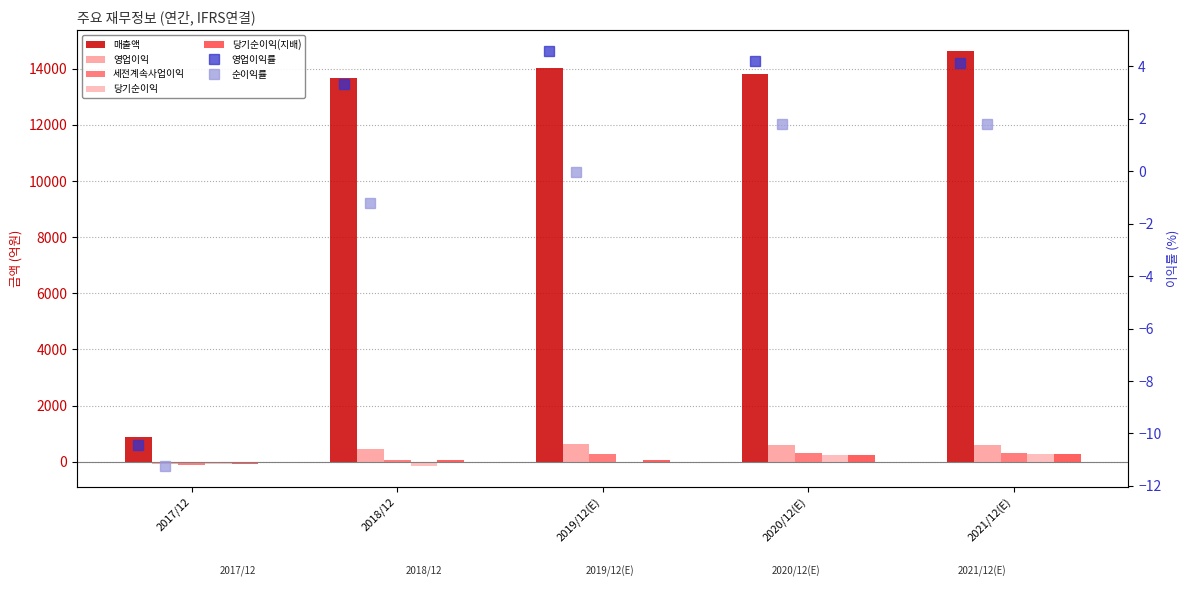

At which category is the sum across all series the highest?

2021/12(E)